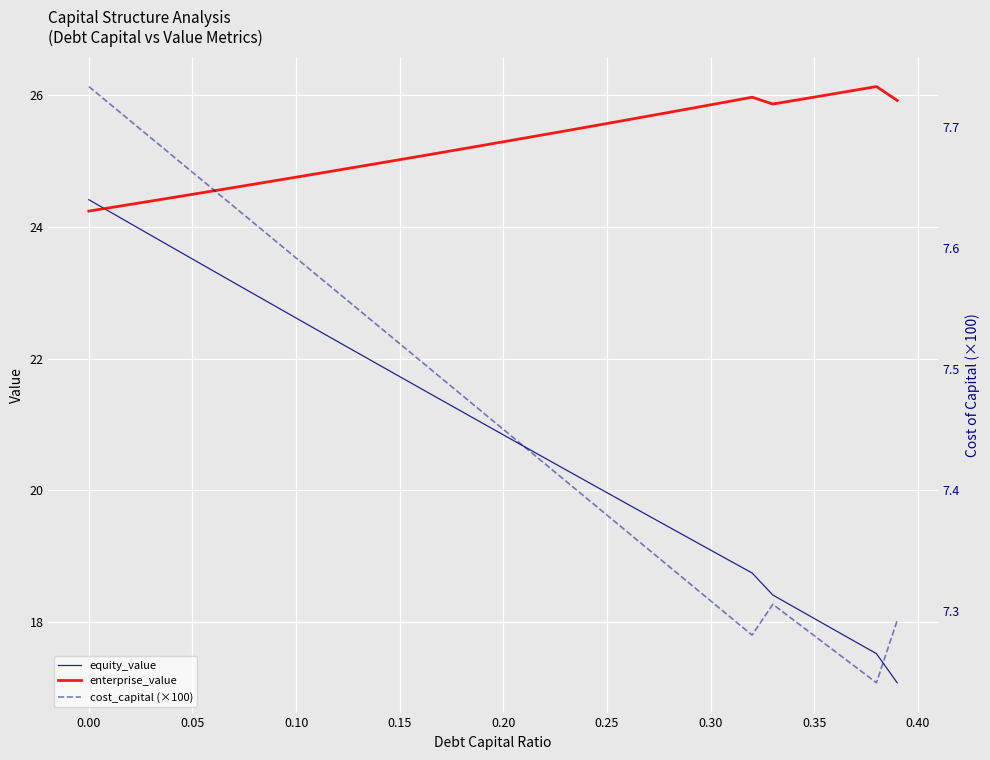

Reading left to right, extract all data points from this chart.

equity_value: 24.4	24.2	24.1	23.9	23.7	23.5	23.3	23.2	23.0	22.8	22.6	22.4	22.3	22.1	21.9	21.7	21.5	21.4	21.2	21.0	20.8	20.7	20.5	20.3	20.1	20.0	19.8	19.6	19.4	19.3	19.1	18.9	18.7	18.4	18.2	18.1	17.9	17.7	17.5	17.1
enterprise_value: 24.2	24.3	24.3	24.4	24.4	24.5	24.5	24.6	24.7	24.7	24.8	24.8	24.9	24.9	25.0	25.0	25.1	25.1	25.2	25.2	25.3	25.3	25.4	25.5	25.5	25.6	25.6	25.7	25.7	25.8	25.9	25.9	26.0	25.9	25.9	26.0	26.0	26.1	26.1	25.9
cost_capital (×100): 7.7	7.7	7.7	7.7	7.7	7.7	7.6	7.6	7.6	7.6	7.6	7.6	7.6	7.5	7.5	7.5	7.5	7.5	7.5	7.5	7.4	7.4	7.4	7.4	7.4	7.4	7.4	7.4	7.3	7.3	7.3	7.3	7.3	7.3	7.3	7.3	7.3	7.3	7.2	7.3